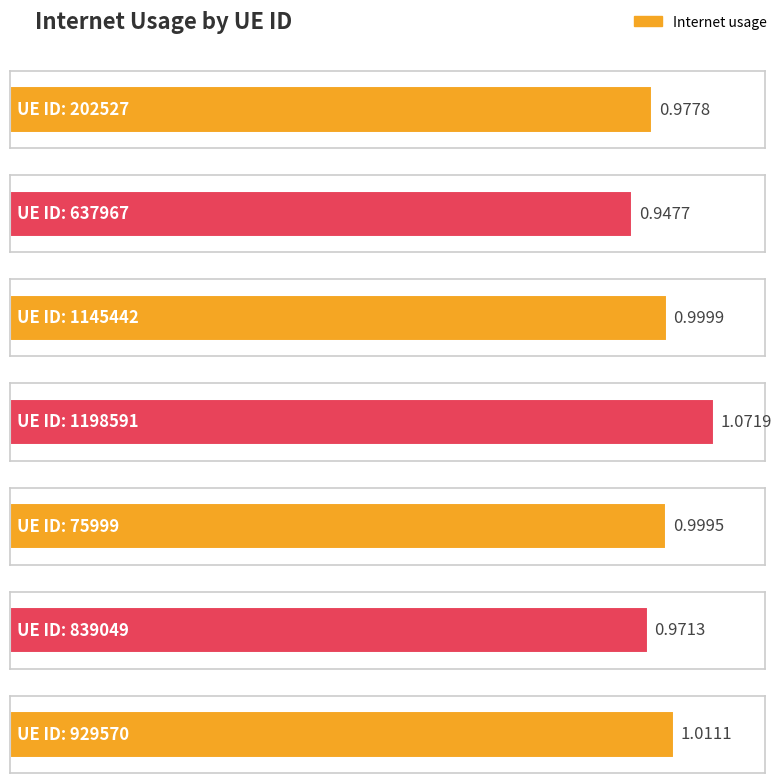

Reading left to right, list all the values displayed in this chart.

1.0	0.9	1.0	1.1	1.0	1.0	1.0